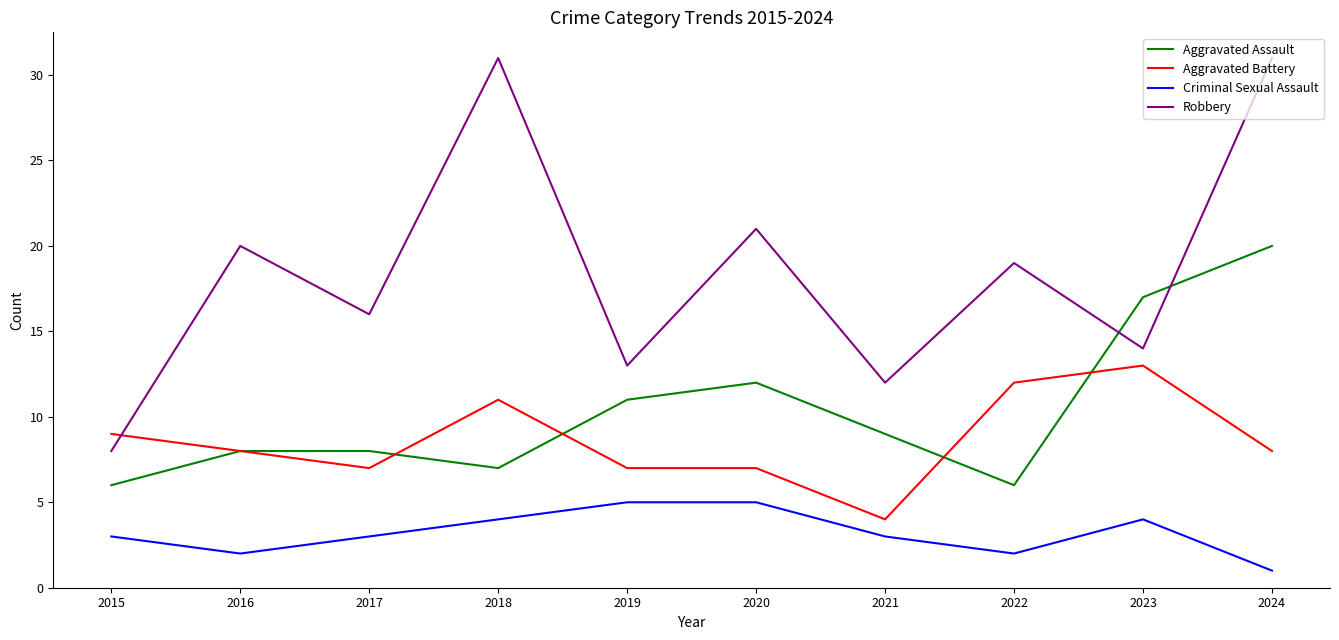

The value of Aggravated Assault at 2022 is 4. True or false?

False